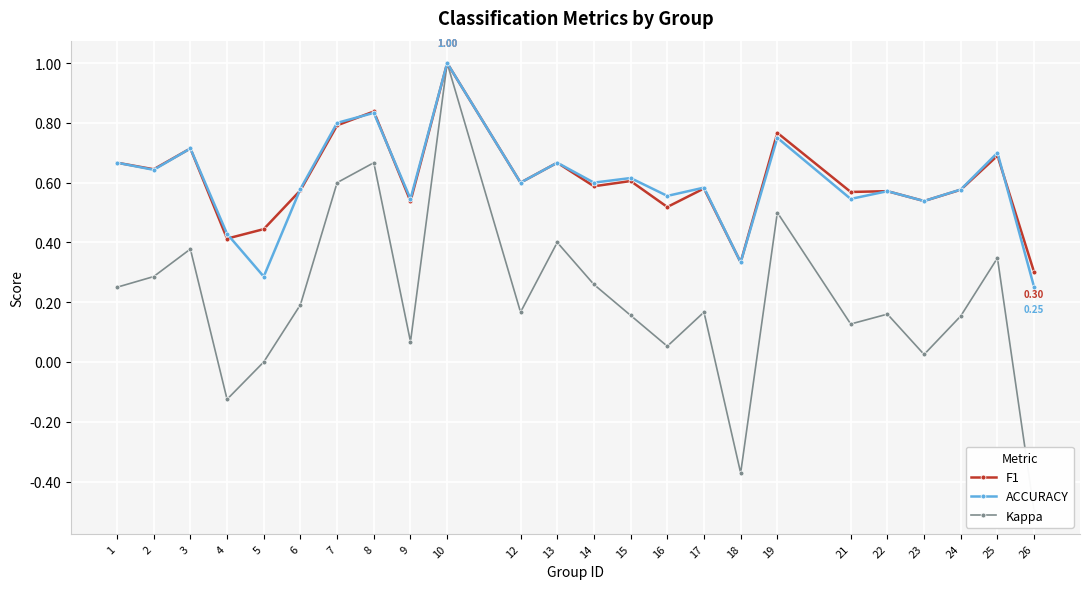

What are all the series names shown in the legend?

F1, ACCURACY, Kappa